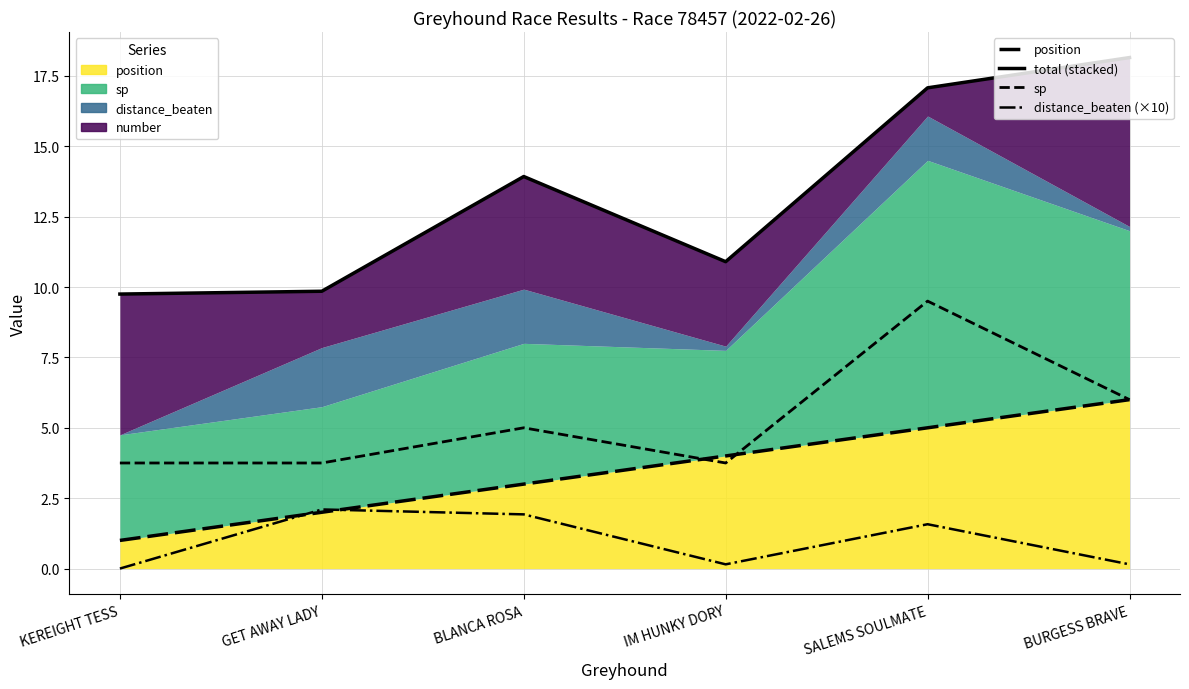

Where is total (stacked) nearest to the value 13?

BLANCA ROSA